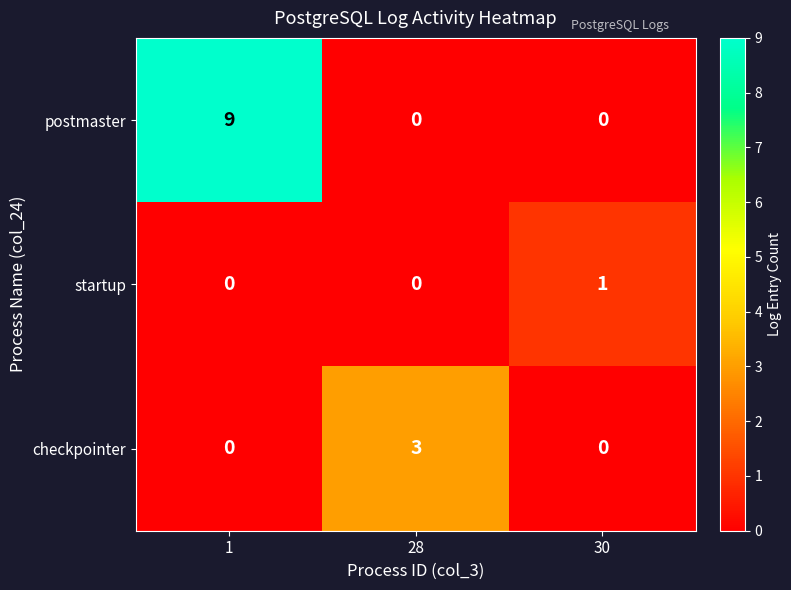

Which series has the widest spread of values?

postmaster